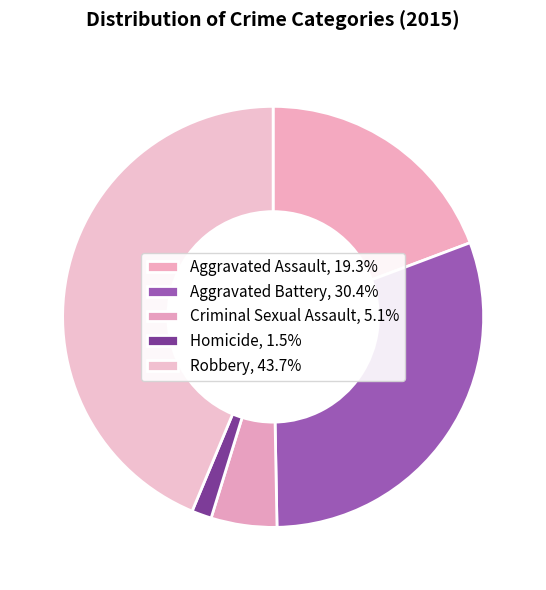

Is it true that Criminal Sexual Assault is 5% of the pie?

True